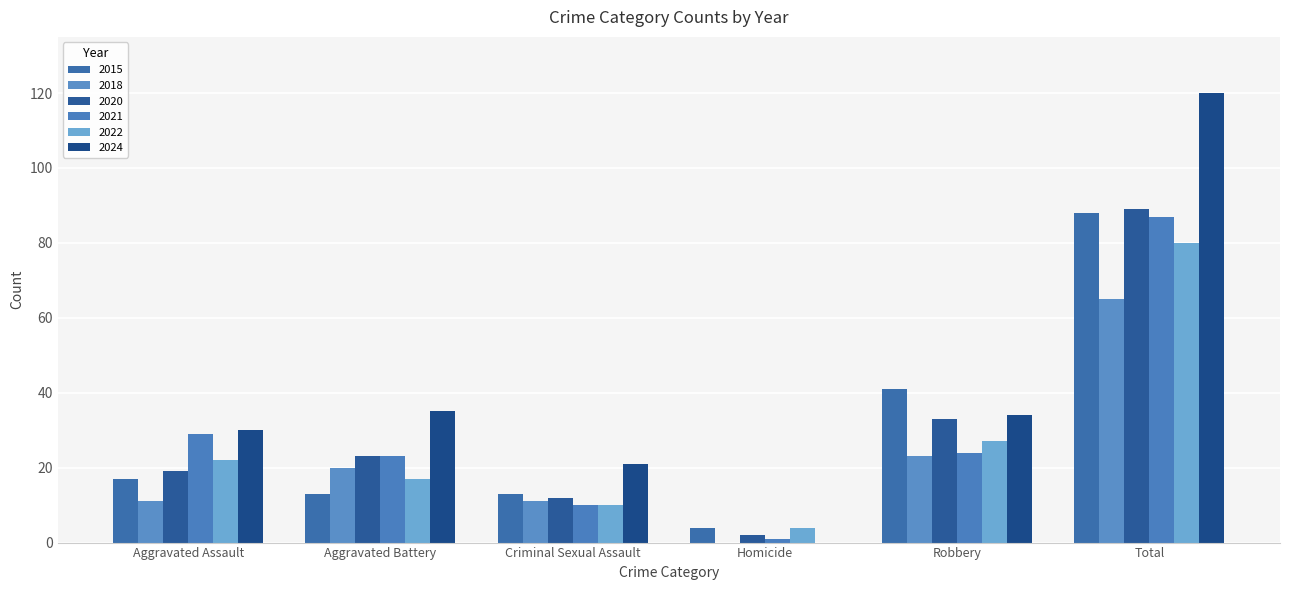

How many groups of bars are there?

6